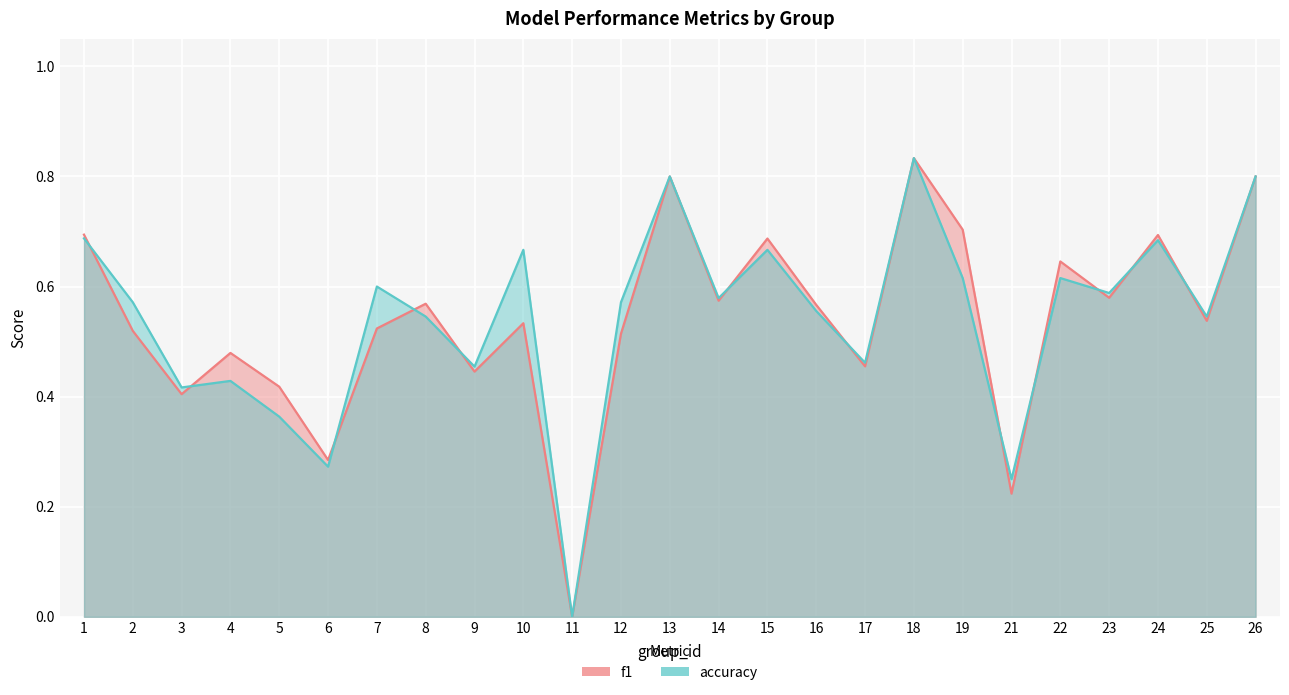

What is the difference between the maximum and minimum values in the f1 series?

0.8